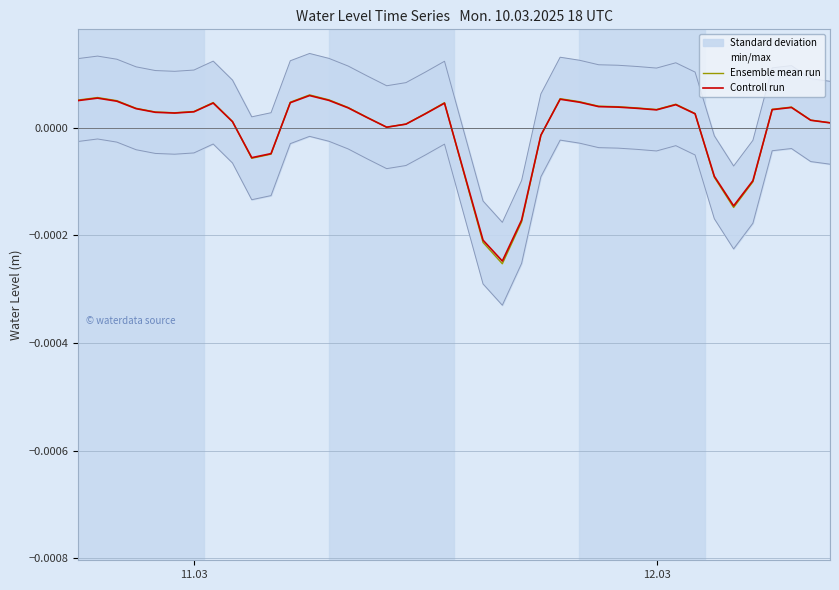

How many values in the Ensemble mean run series are below 0?

10